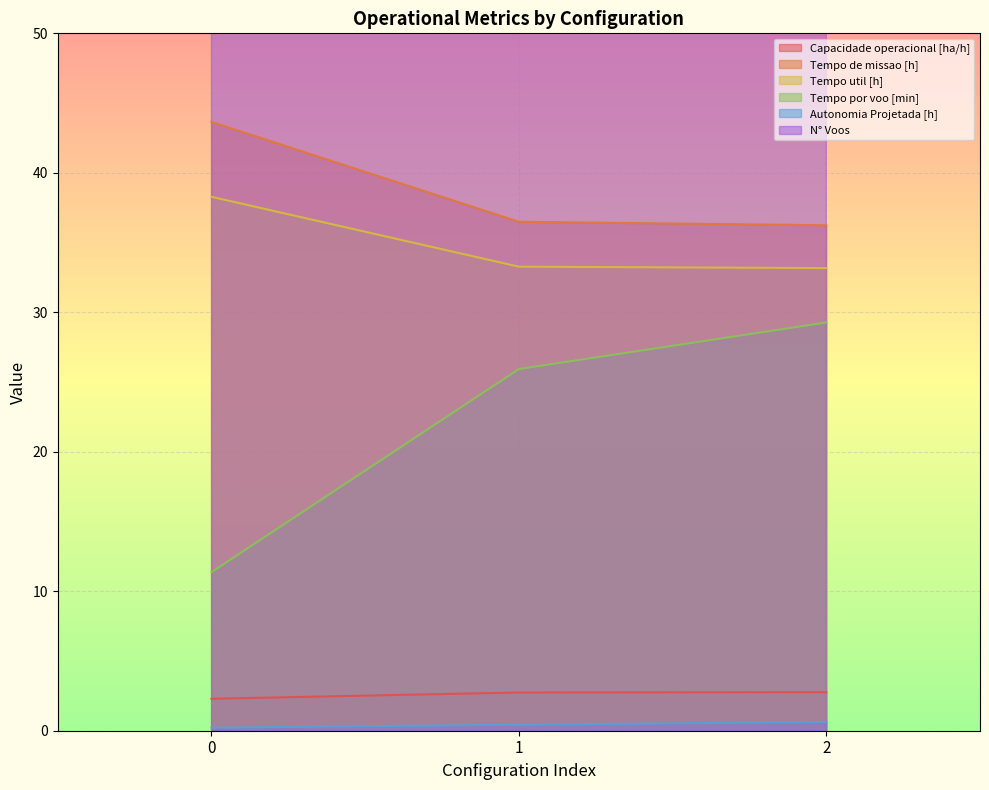

What is the difference between the maximum and second lowest values in the Autonomia Projetada [h] series?

0.2